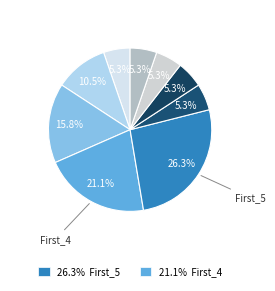

Rank the categories by value from highest to lowest.

First_5, First_4, First_3, First_2, First_1, First_6, First_7, First_8, First_9